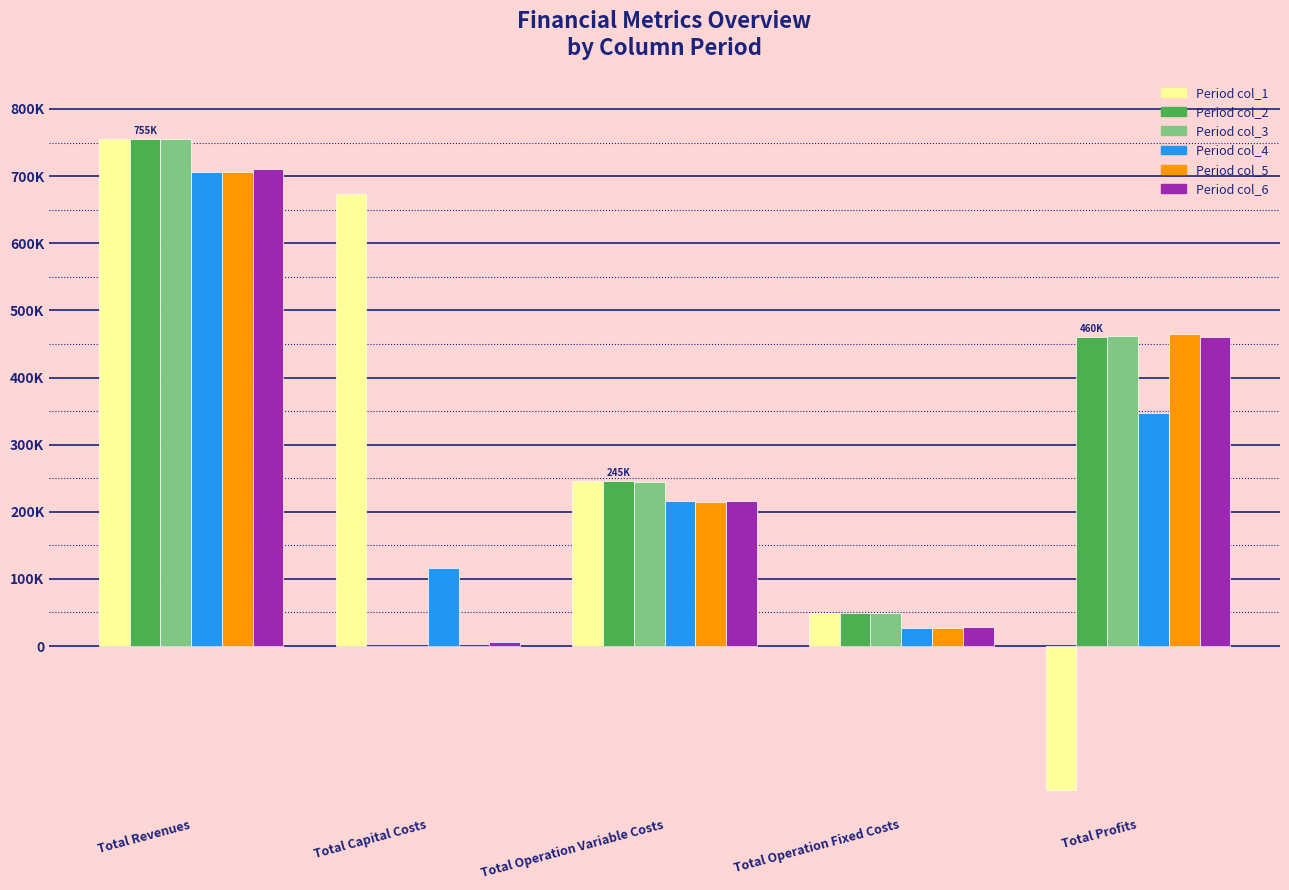

Is it true that col_3 equals 144812.2 at Total Profits?

False